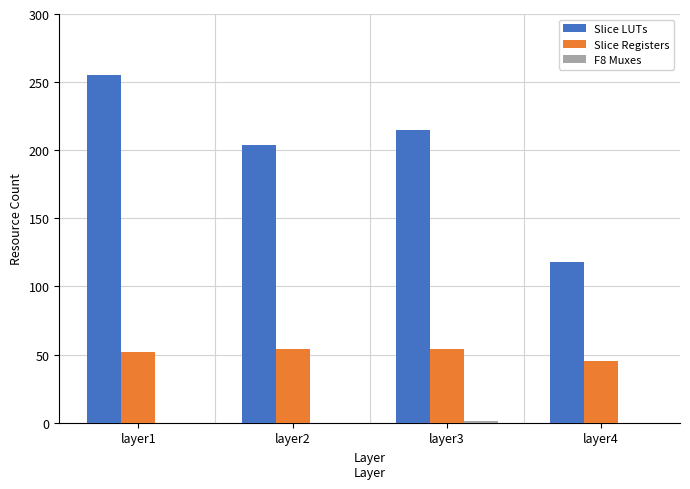

Which category has the highest value in the Slice LUTs series?

layer1